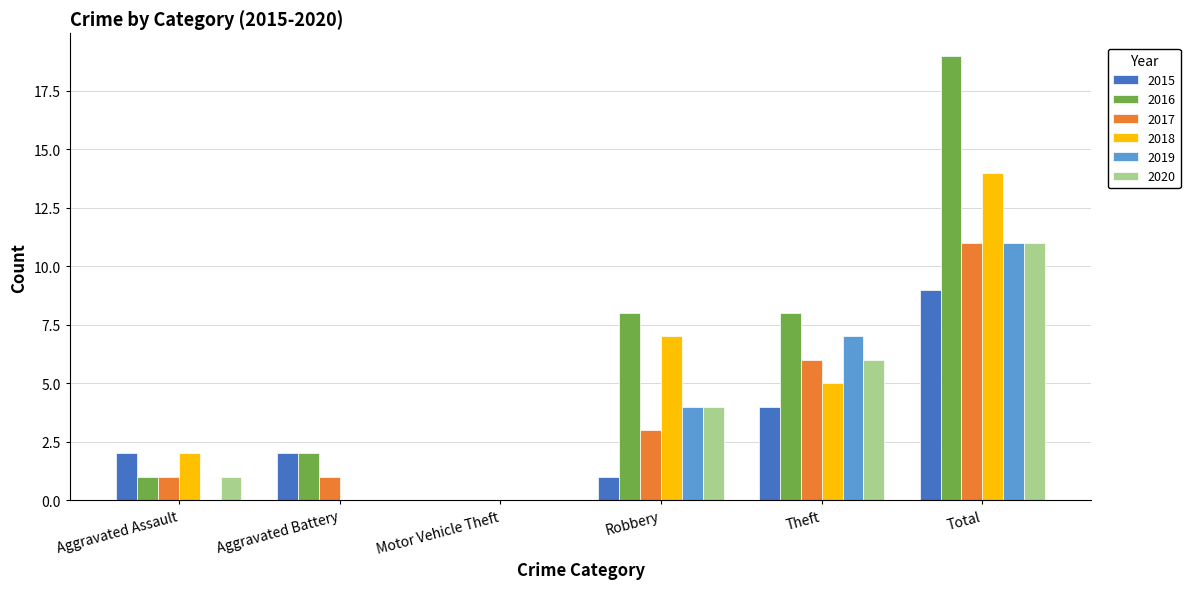

What is the sum of all 2015 values?

18